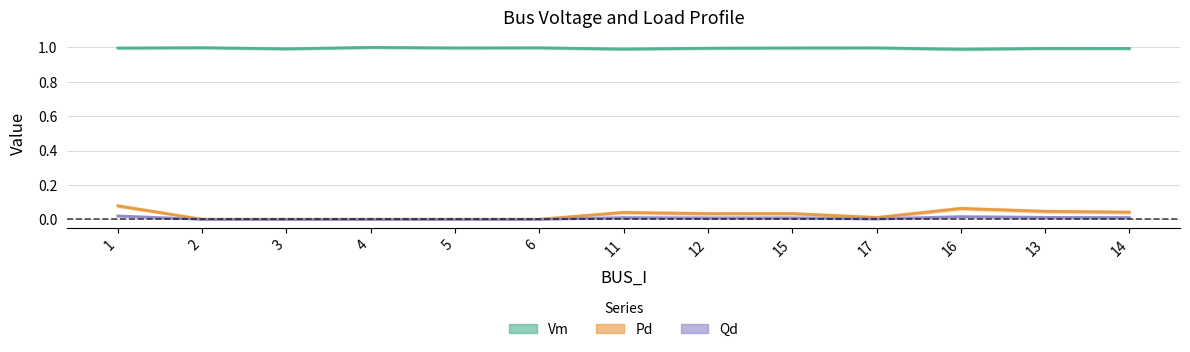

How many positive values does the Qd series have?

8